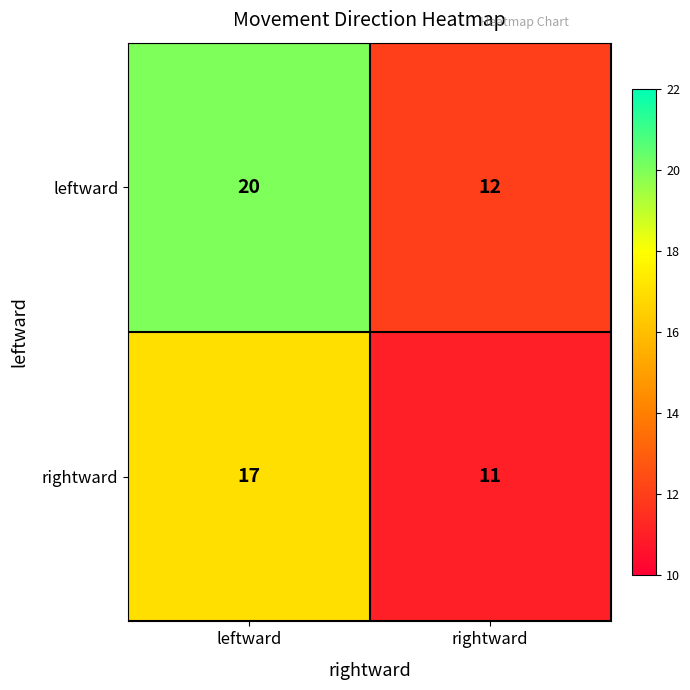

Which series has the largest range (max minus min)?

leftward